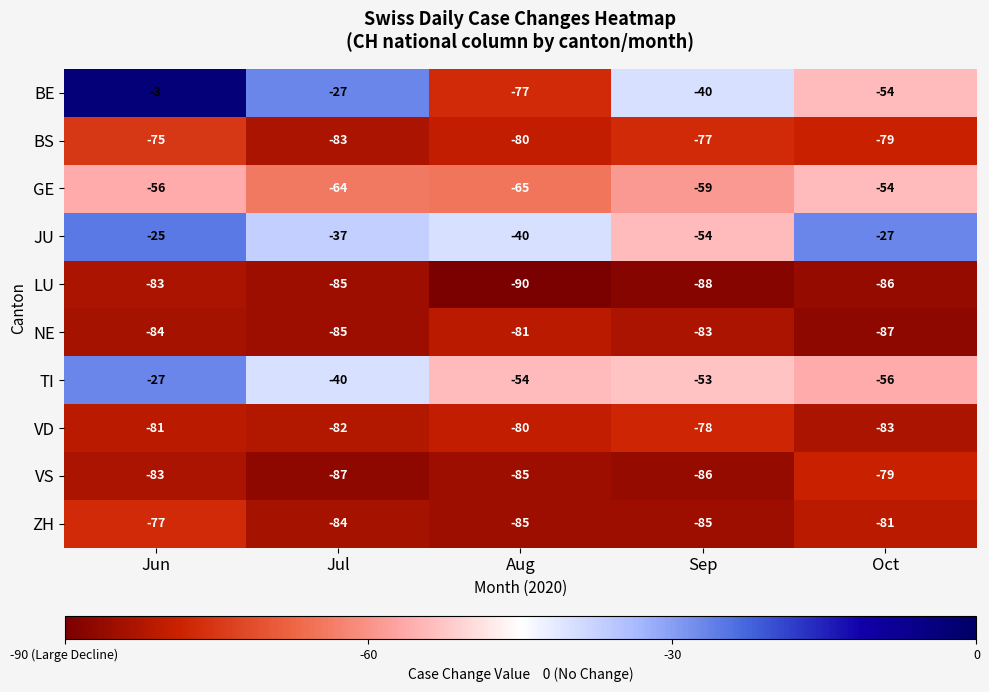

What is the difference between the highest and lowest values at Sep?

48